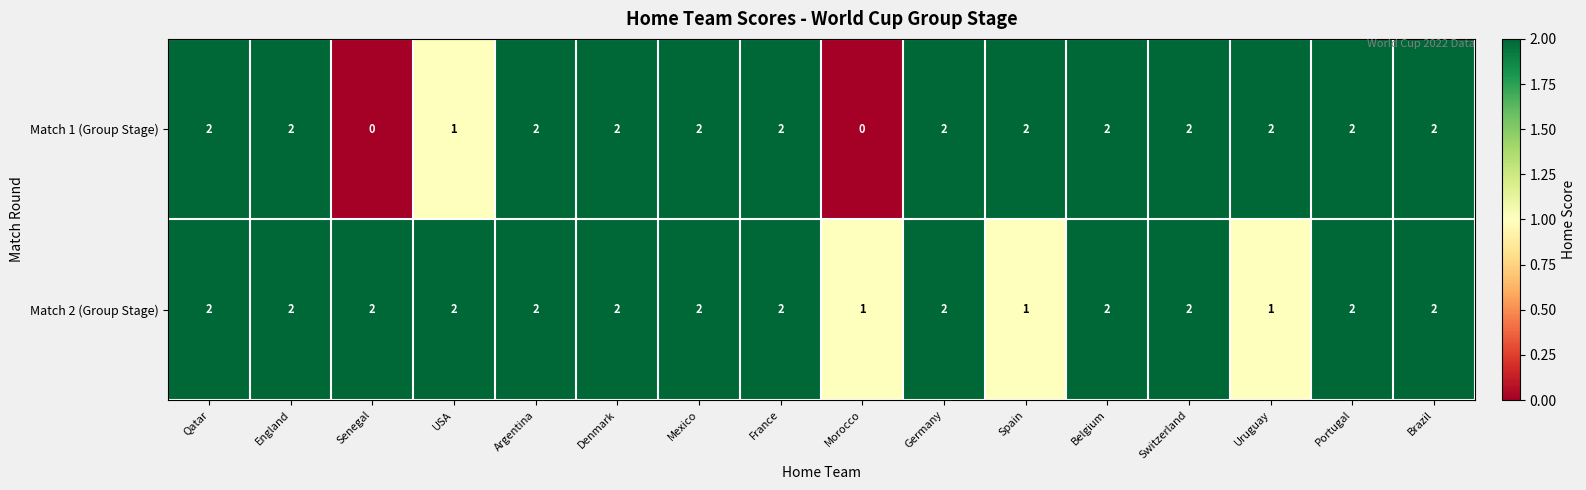

Is the value of Match 1 (Group Stage) at USA greater than the value of Match 2 (Group Stage) at Qatar?

No